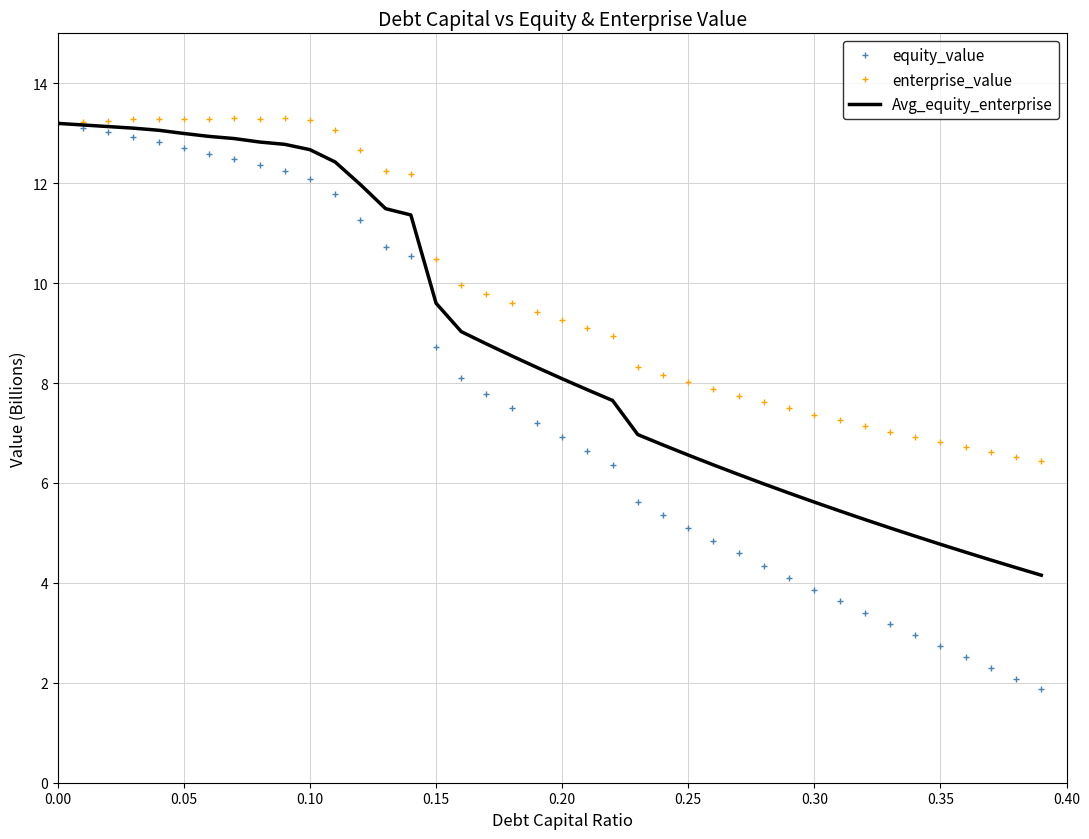

Which series has the largest total across all categories?

enterprise_value